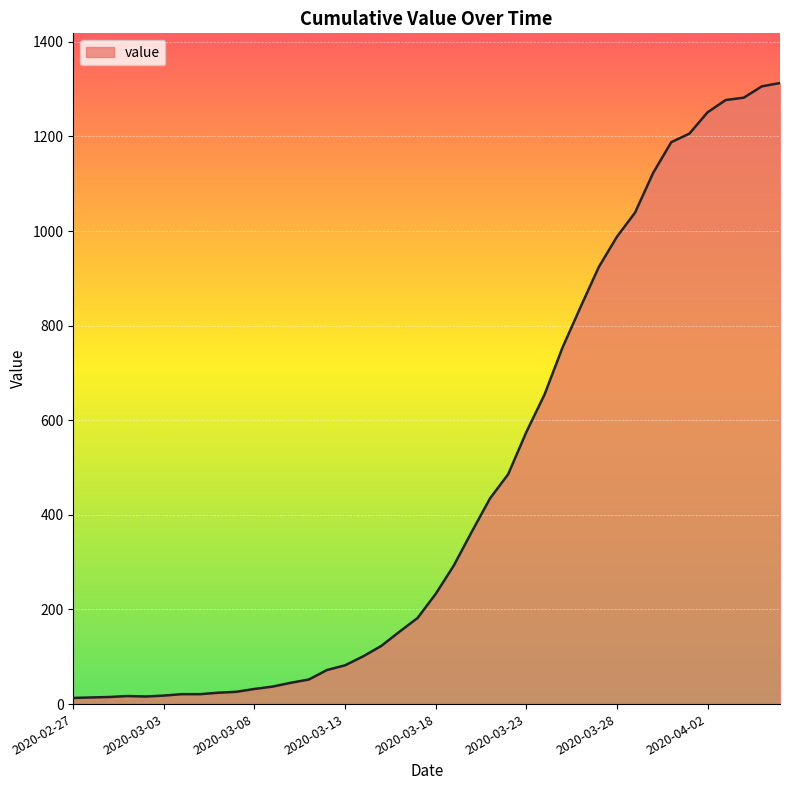

What is the difference between the maximum and minimum values?

1300